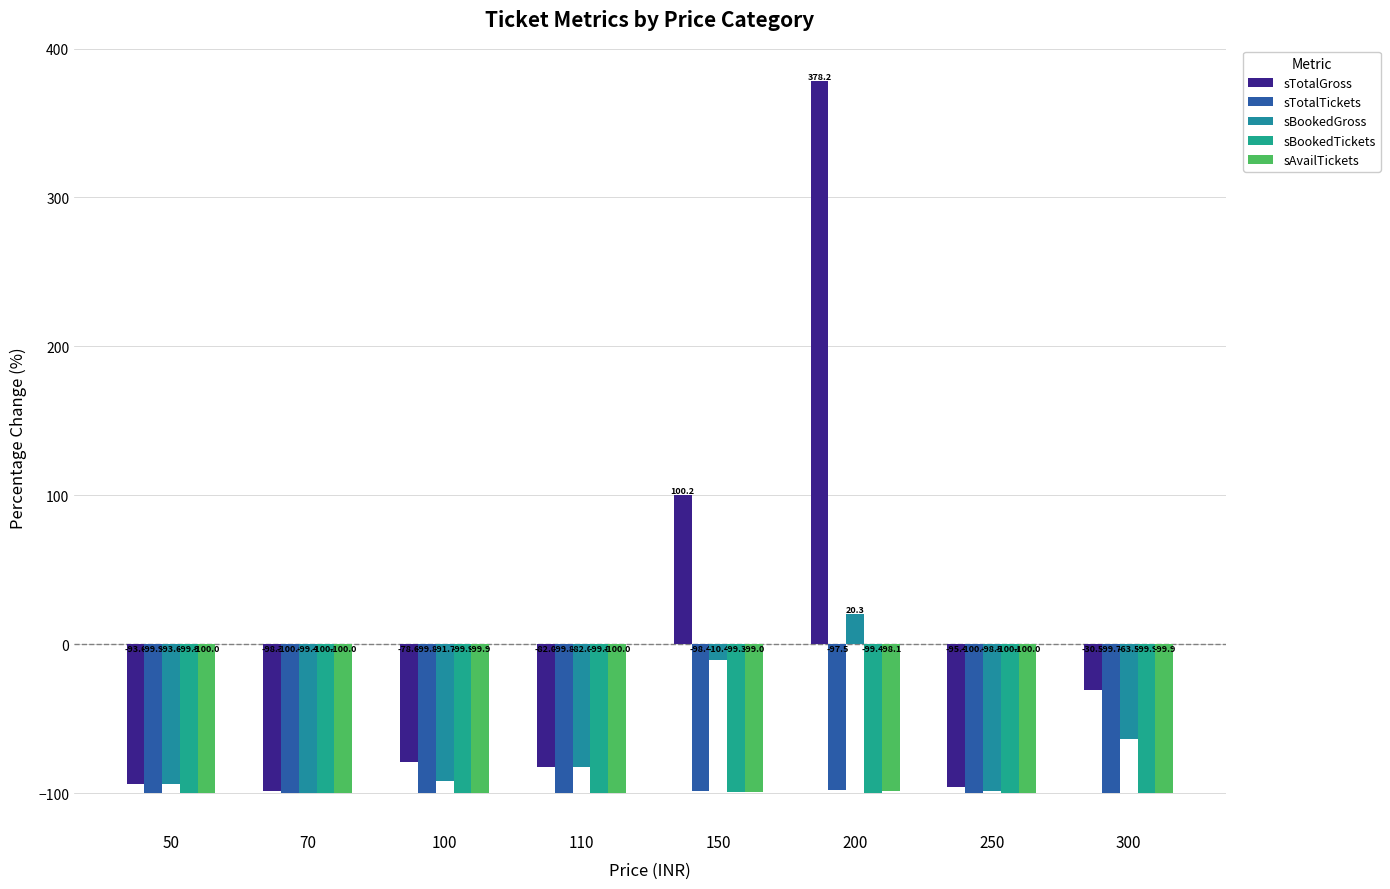

Reading left to right, what are all the values shown in this chart?

sTotalGross: 50=-93.6	70=-98.3	100=-78.6	110=-82.0	150=100.2	200=378.2	250=-95.4	300=-30.5
sTotalTickets: 50=-99.9	70=-100.0	100=-99.8	110=-99.8	150=-98.4	200=-97.5	250=-100.0	300=-99.7
sBookedGross: 50=-93.6	70=-99.4	100=-91.7	110=-82.0	150=-10.4	200=20.3	250=-98.5	300=-63.5
sBookedTickets: 50=-99.9	70=-100.0	100=-99.9	110=-99.8	150=-99.3	200=-99.4	250=-100.0	300=-99.9
sAvailTickets: 50=-100.0	70=-100.0	100=-99.9	110=-100.0	150=-99.0	200=-98.1	250=-100.0	300=-99.9